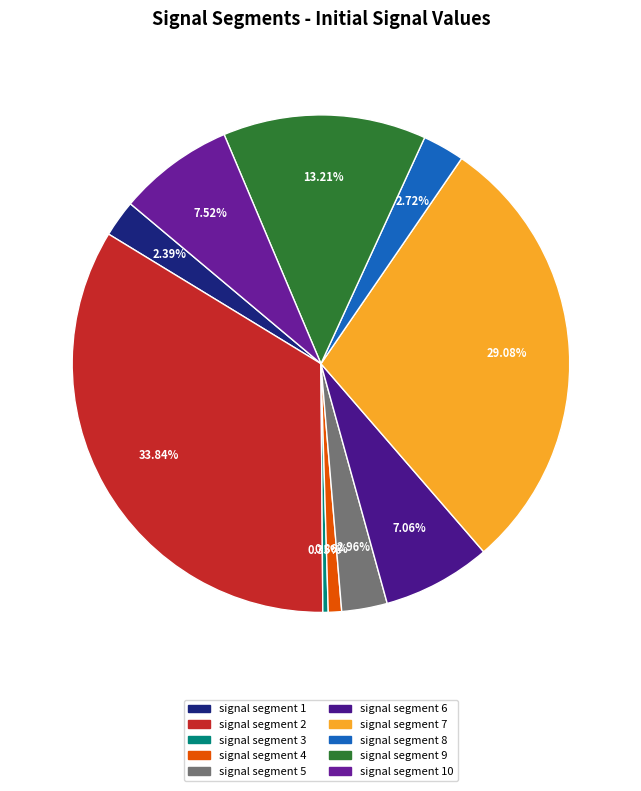

Count the number of slices in the pie.

10